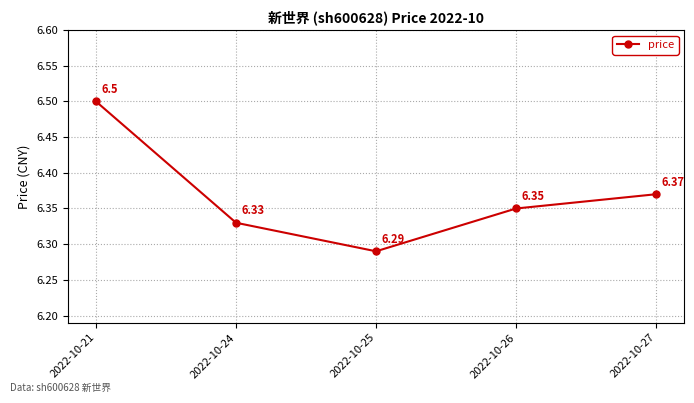

The chart shows a value of 10.1 at 2022-10-25. True or false?

False